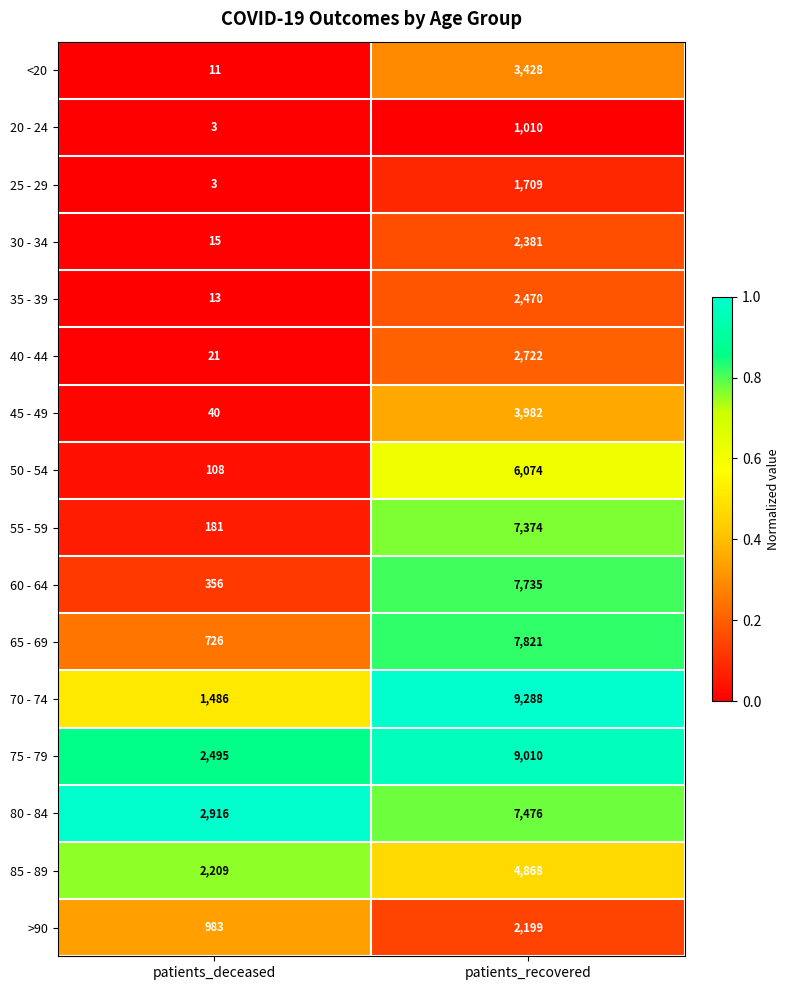

What is the sum of the 30 - 34 values at patients_recovered and patients_deceased?

2396